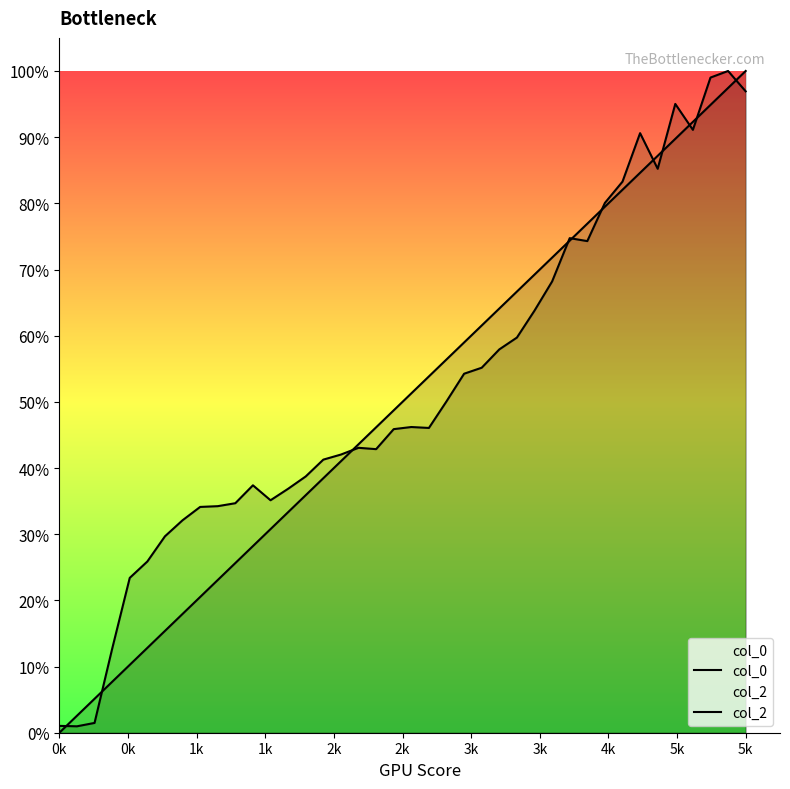

The col_0 series shows 14.8 at 26. True or false?

False